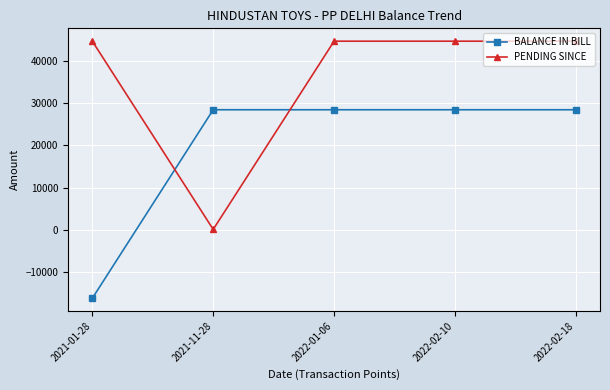

Reading left to right, list all the values displayed in this chart.

BALANCE IN BILL: 2021-01-28=-16114	2021-11-28=28430	2022-01-06=28430	2022-02-10=28430	2022-02-18=28430
PENDING SINCE: 2021-01-28=44631	2021-11-28=152	2022-01-06=44631	2022-02-10=44631	2022-02-18=44631